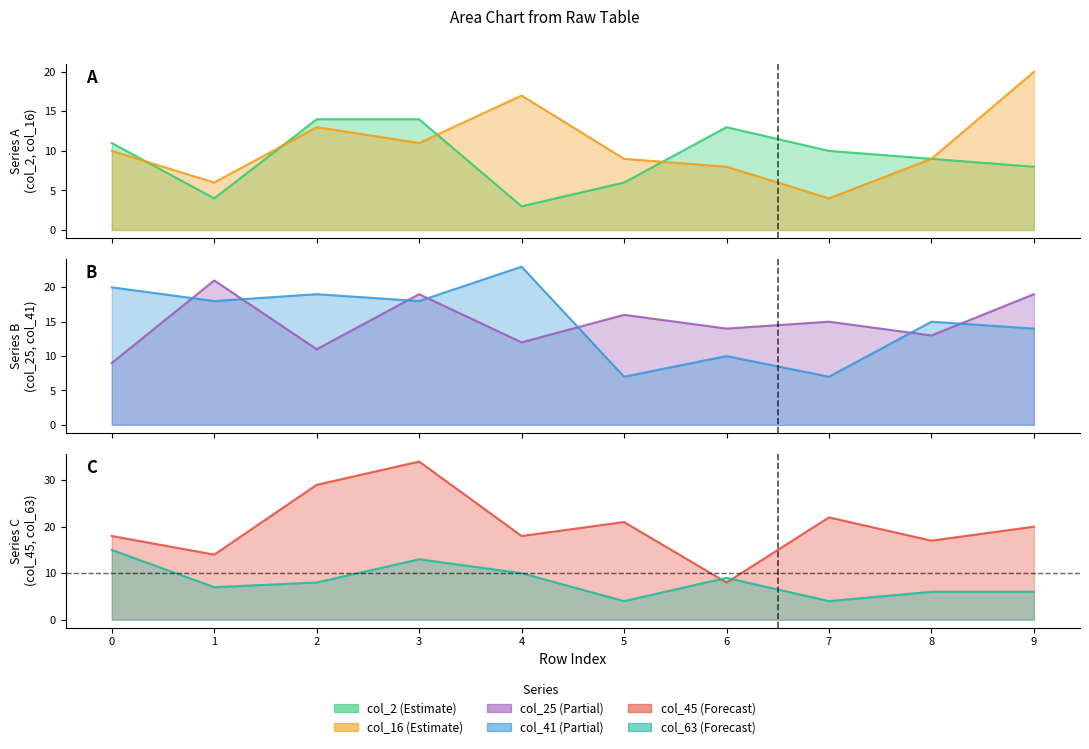

How many lines are shown in the chart?

6